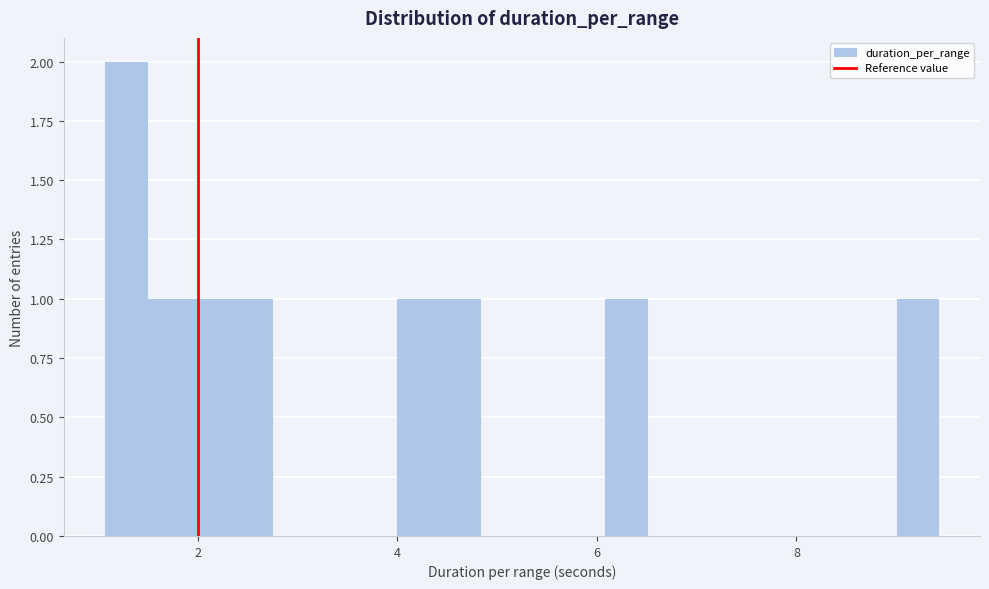

Around what value on the x-axis is the tallest bar? Give the approximate position of its centre, as read against the axis.

1.2